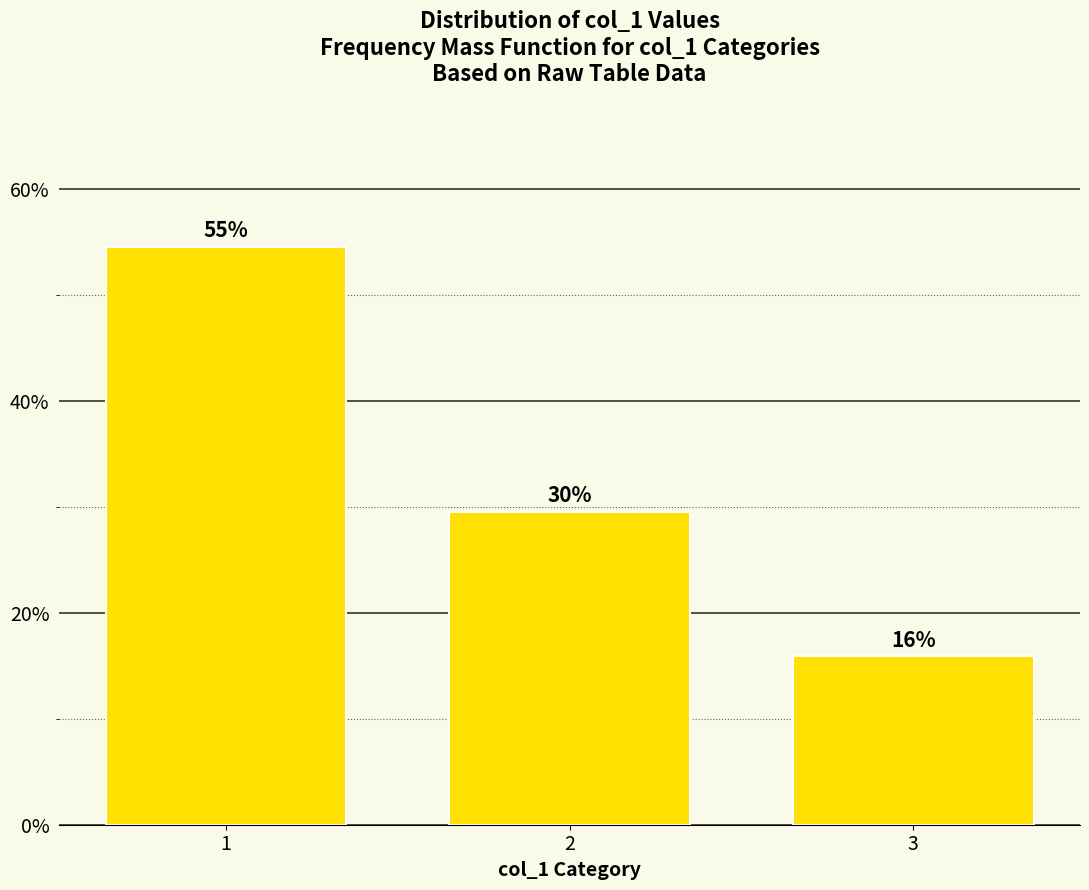

The chart shows a value of 20.8 at 3. True or false?

False